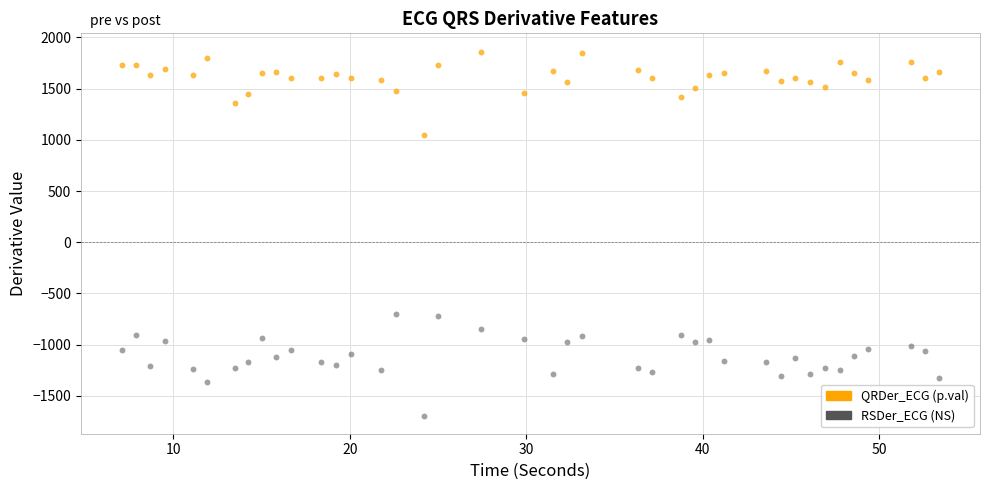

Which series reaches the minimum Y coordinate?

RSDer_ECG (NS)